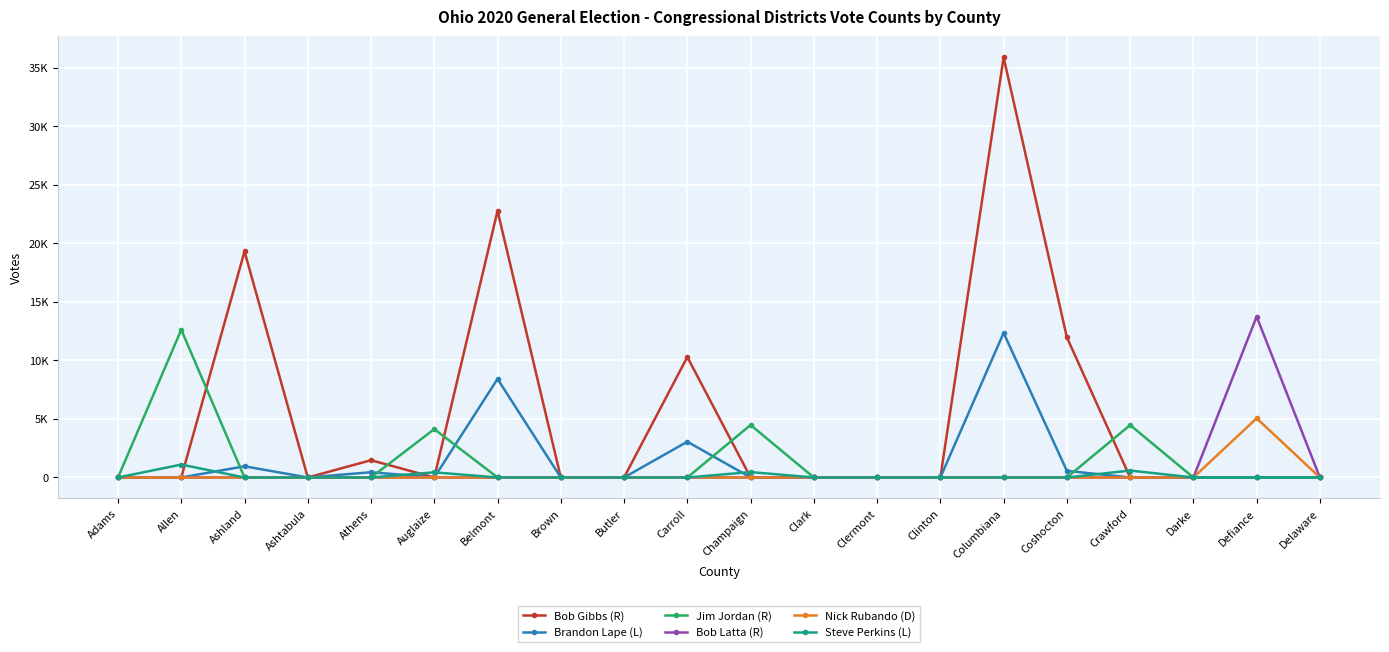

Which series has the largest total across all categories?

Bob Gibbs (R)